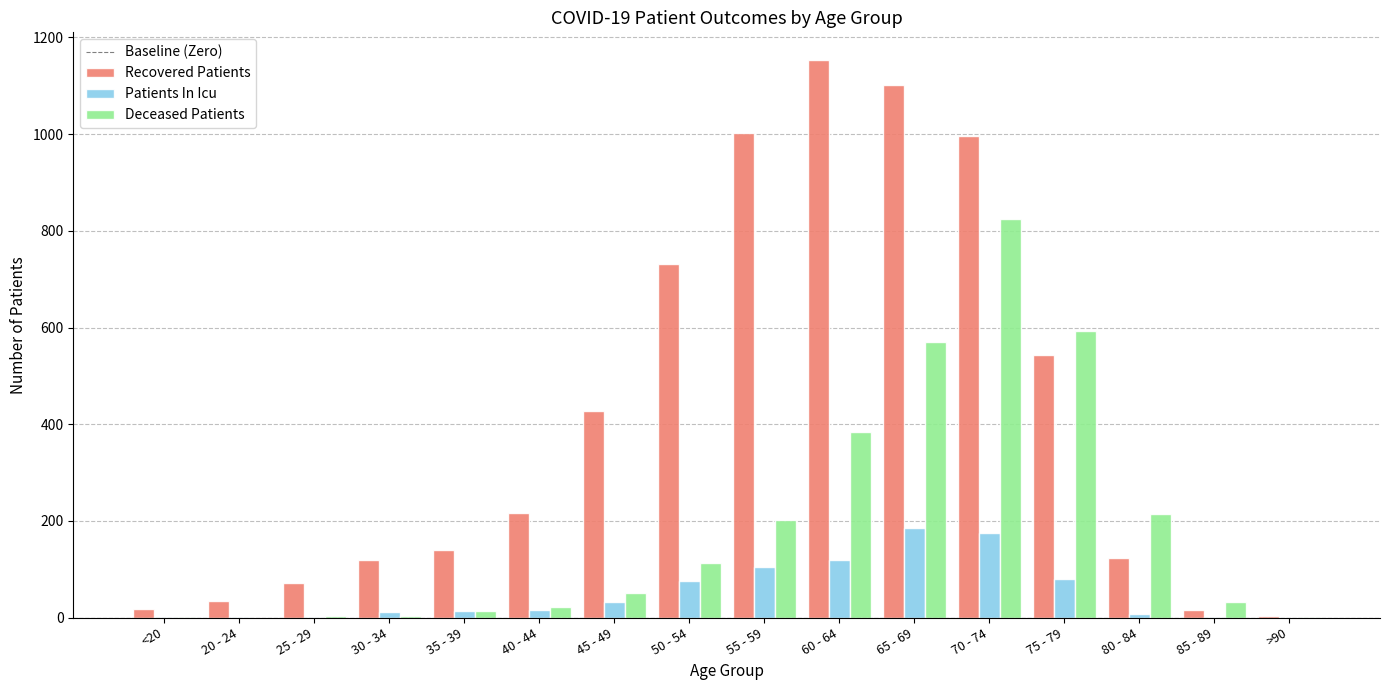

Where is Deceased Patients nearest to the value 412?

60 - 64